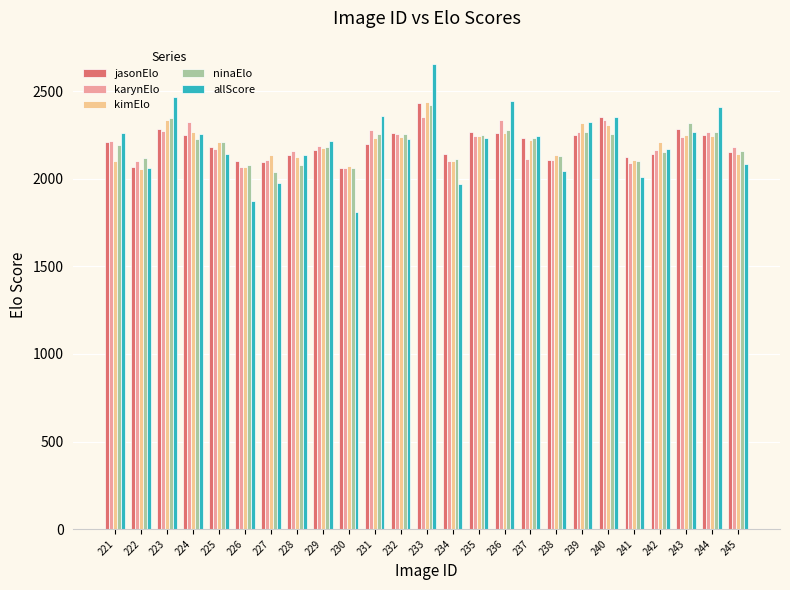

Where does the karynElo series first go above 2186?

221